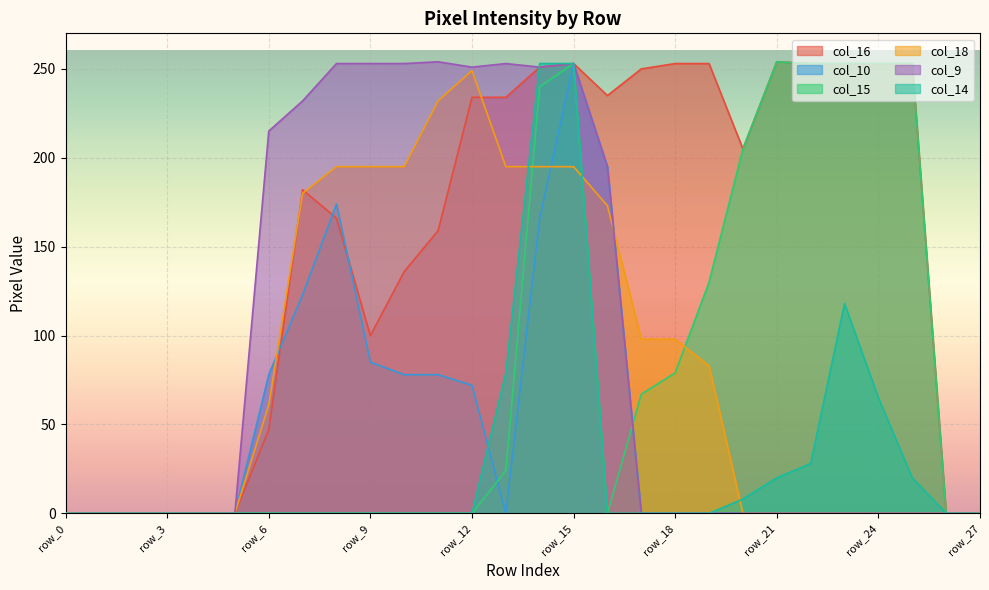

What is the value of the col_9 point at the 15th from the left?

251